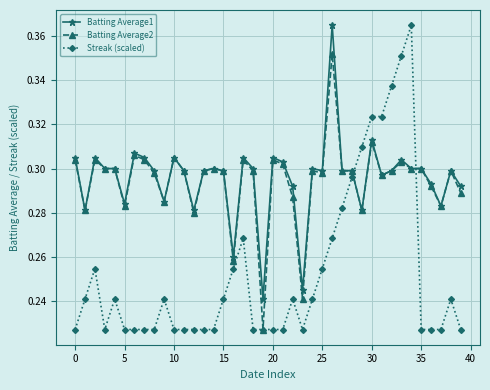

Count the Streak (scaled) values in the range 0 to 1.

40